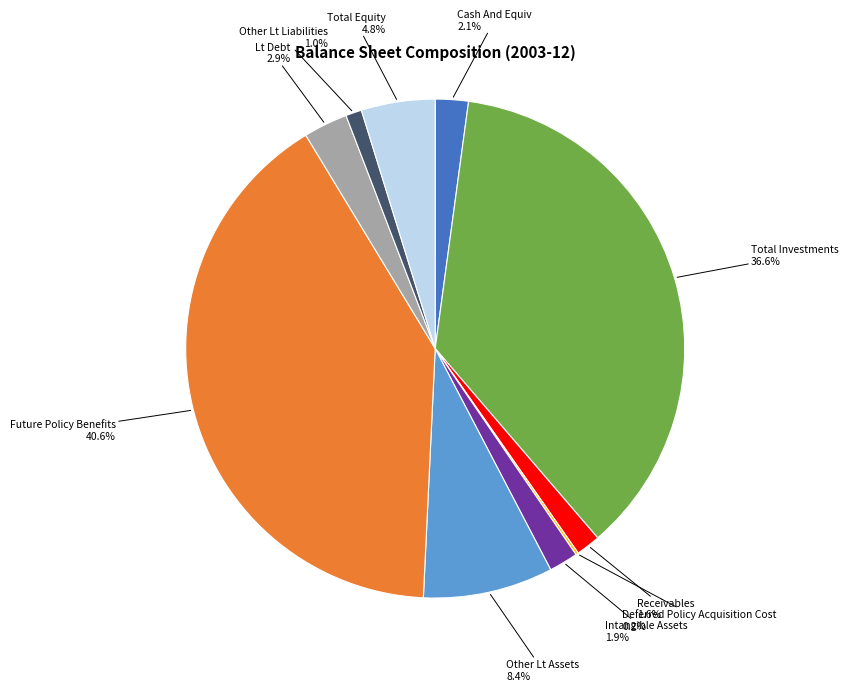

To the nearest percent, what is the average slice percentage?

10%